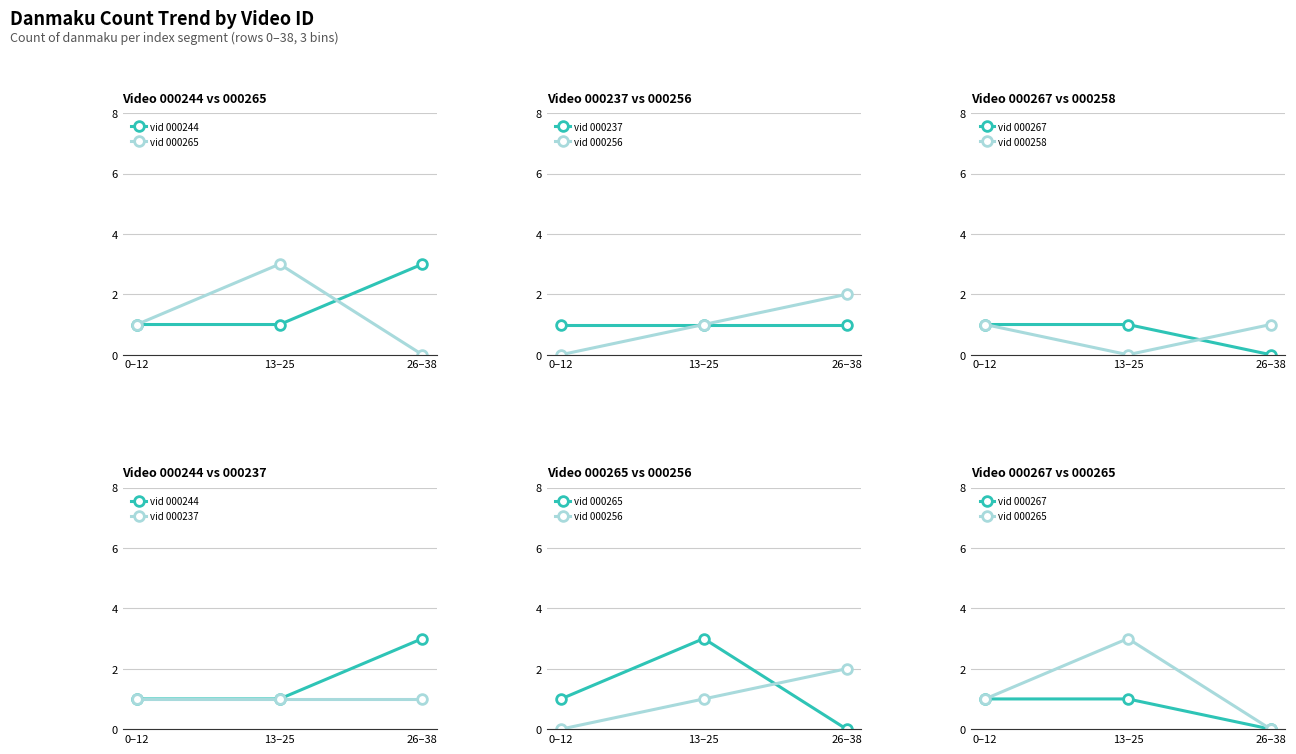

The vid 000256 series shows -1 at 0–12. True or false?

False